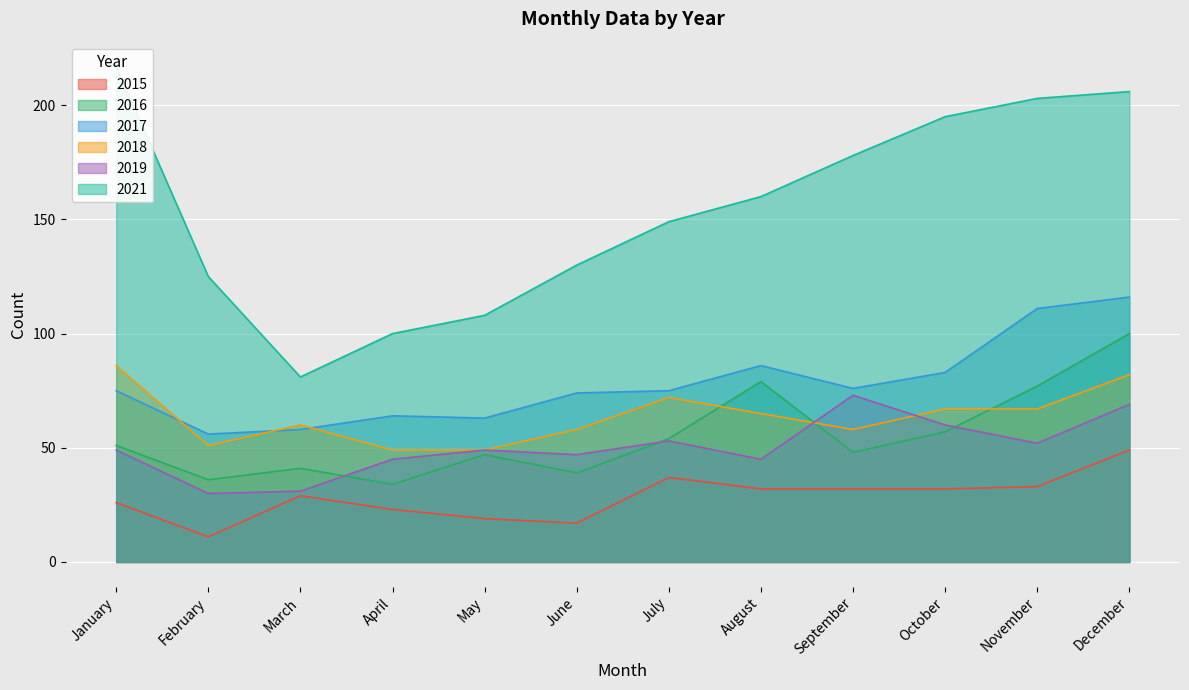

Which series changed the most between February and October?

2021